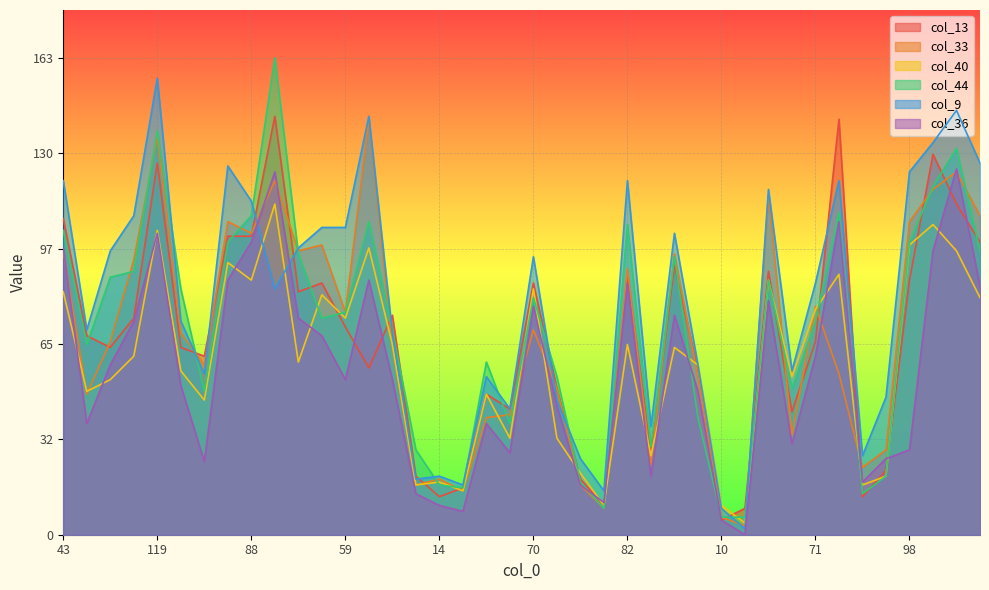

What is the average value of the col_9 series?

79